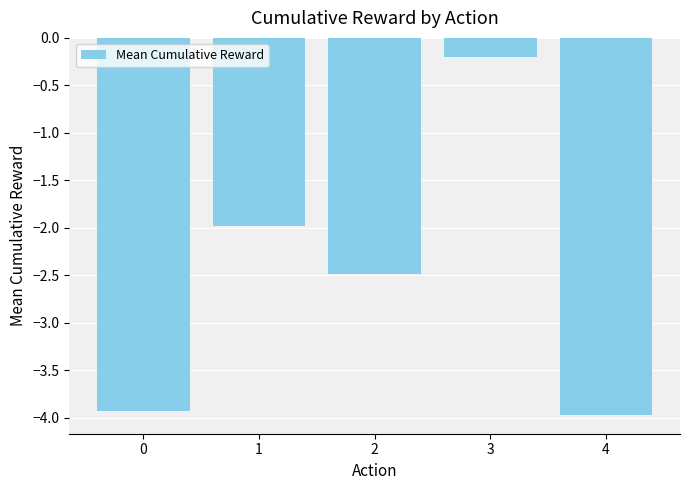

At which label does the data first exceed -2?

1